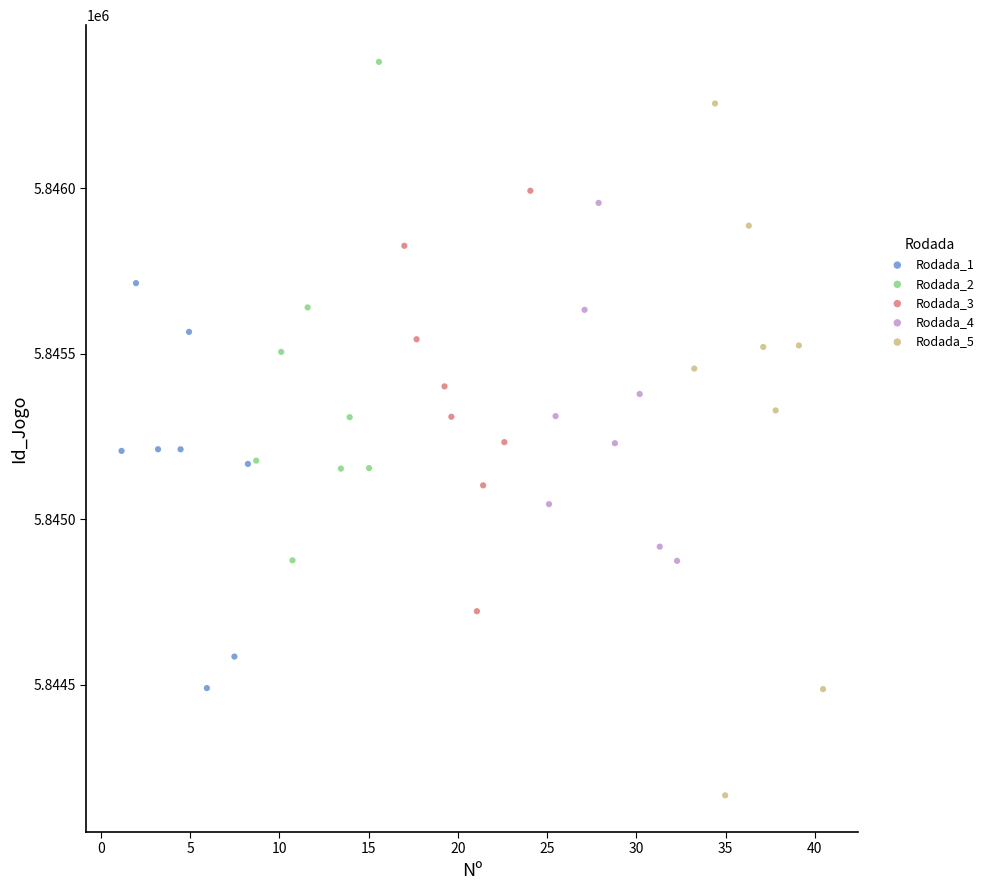

Which series reaches the maximum Y coordinate?

Rodada_2